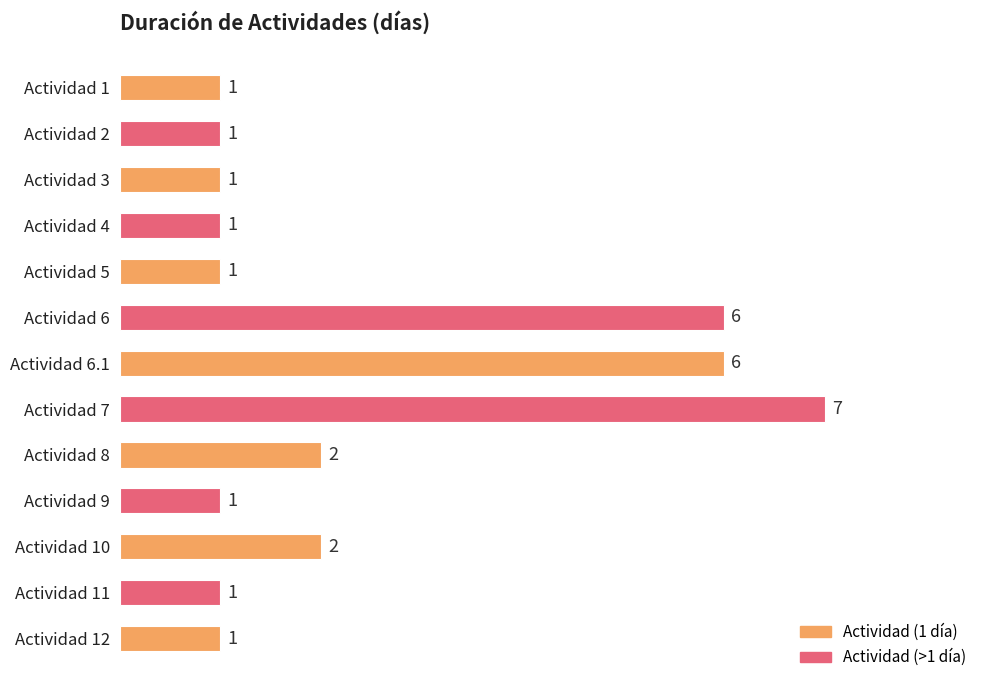

How many bars are there in total?

13